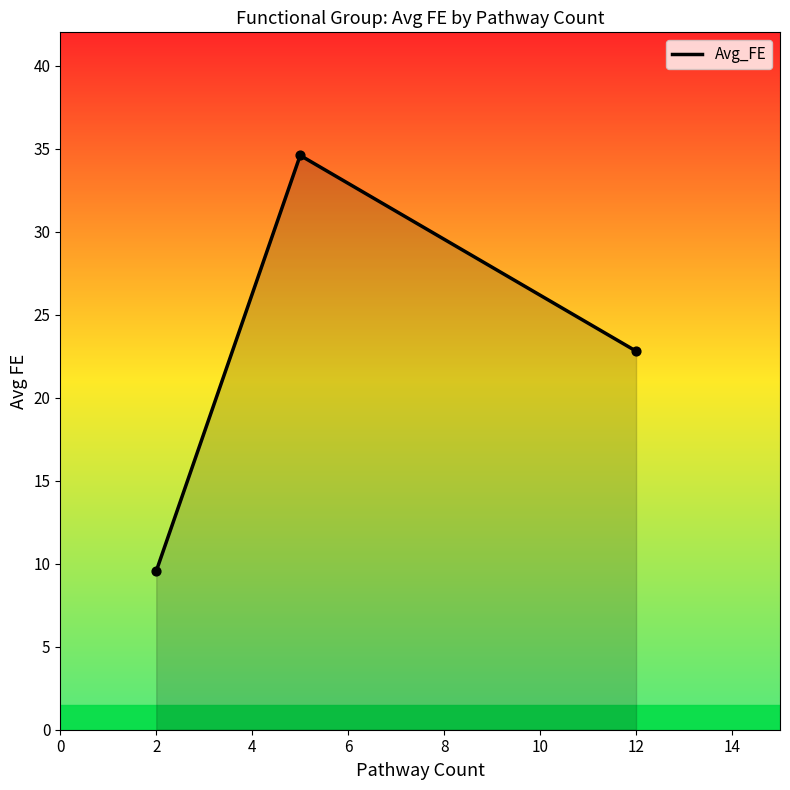

What is the difference between the maximum and second lowest values?

11.8